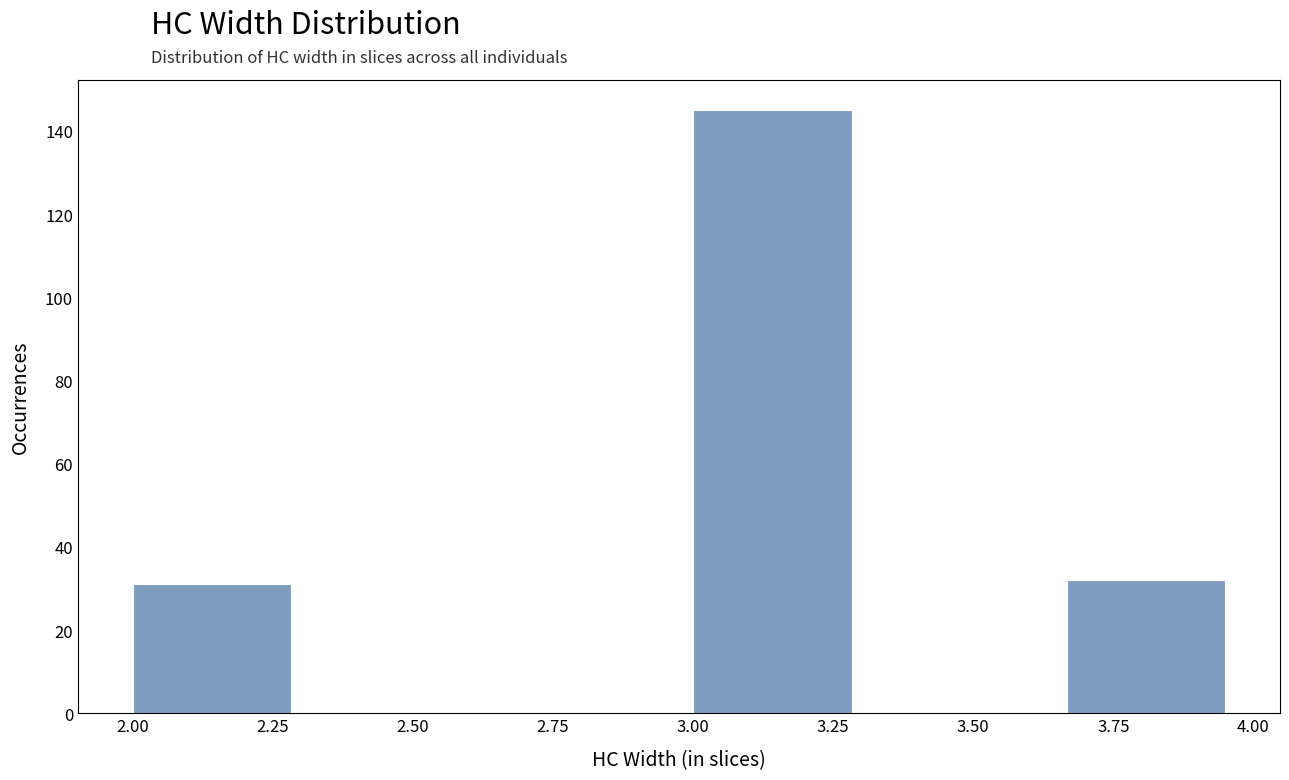

How tall is the bar that spans 3.65 to 4.00 on the x-axis? Neither the bar edges nor the heights are printed on the chart, so give them approximately, as read against the axes.

32